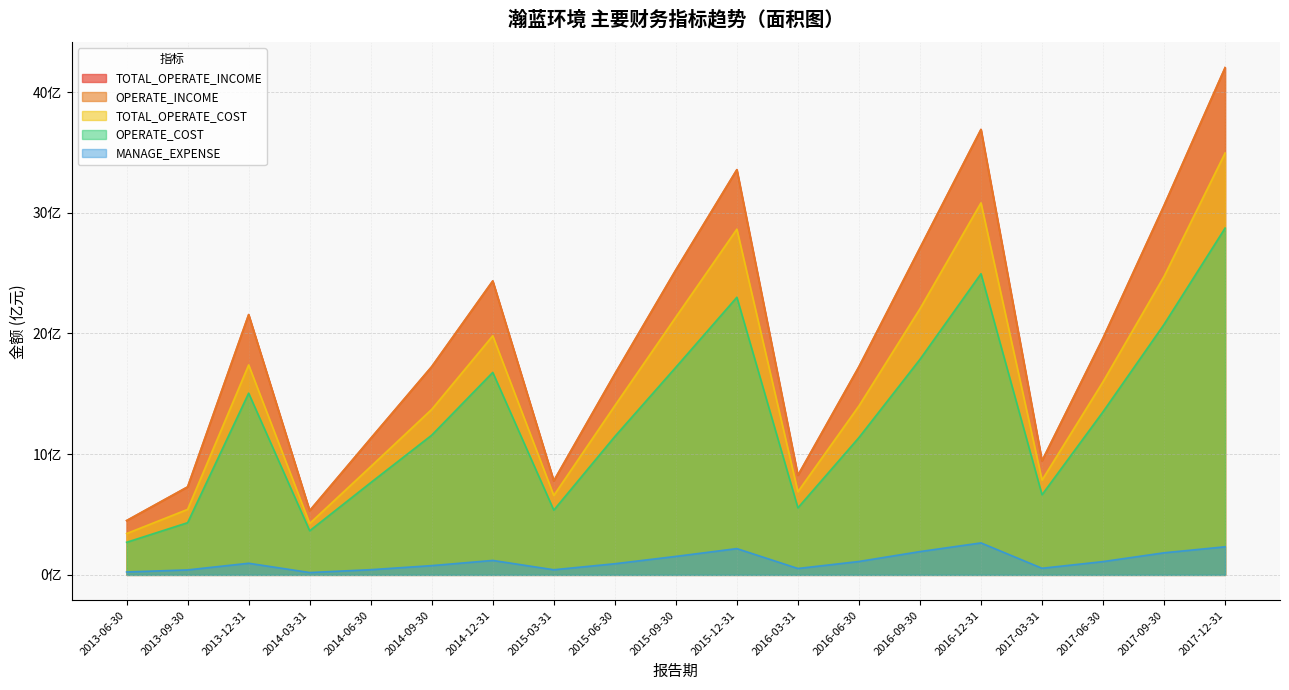

What is the difference between the second highest and minimum values in the TOTAL_OPERATE_INCOME series?

32.4